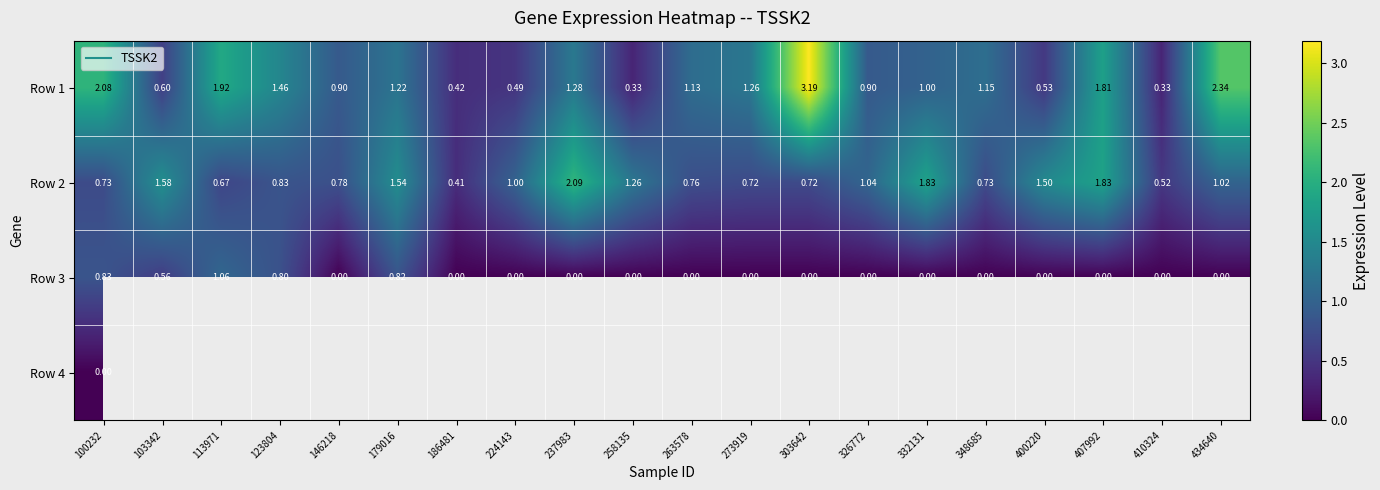

True or false: Row 3 has a value of -0.5 at 434640.

False